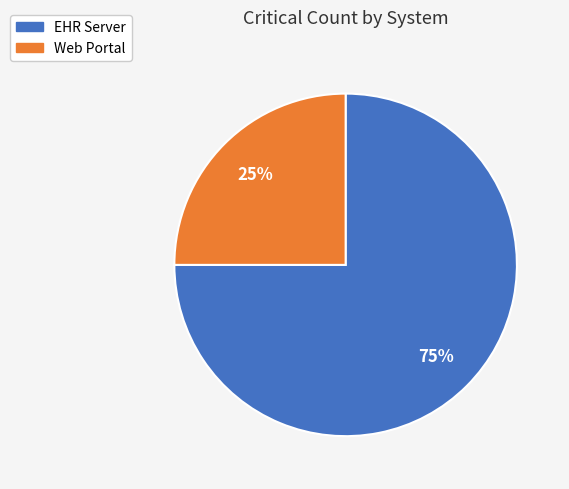

Is EHR Server the majority of the pie?

Yes